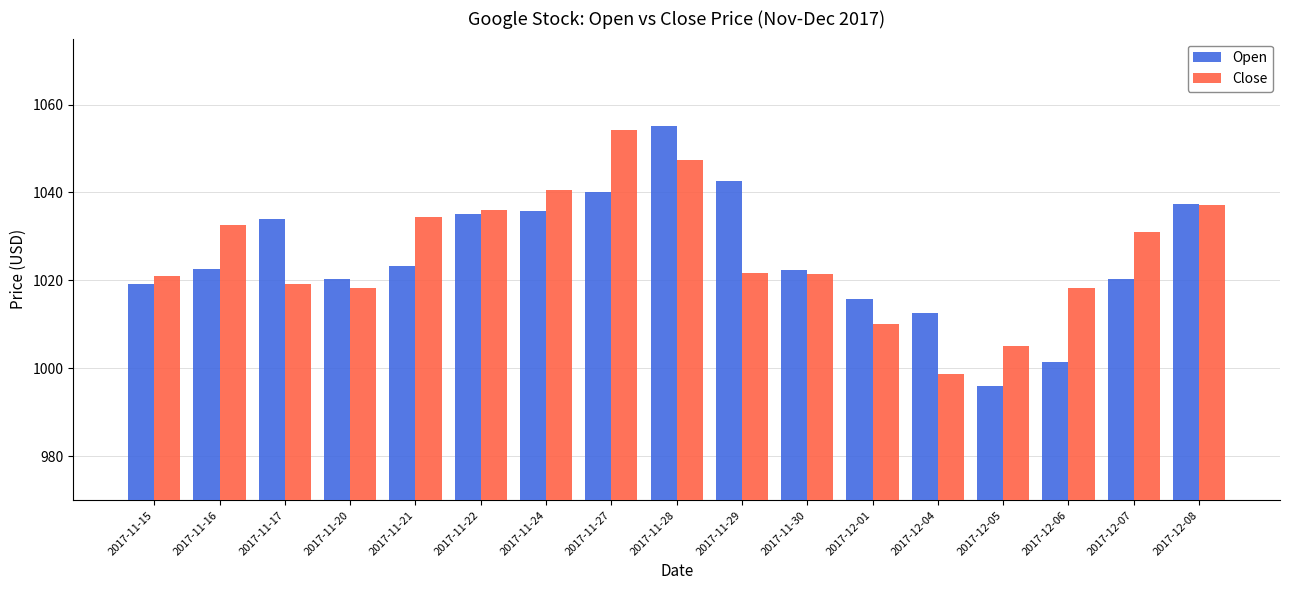

How many series are shown in this chart?

2